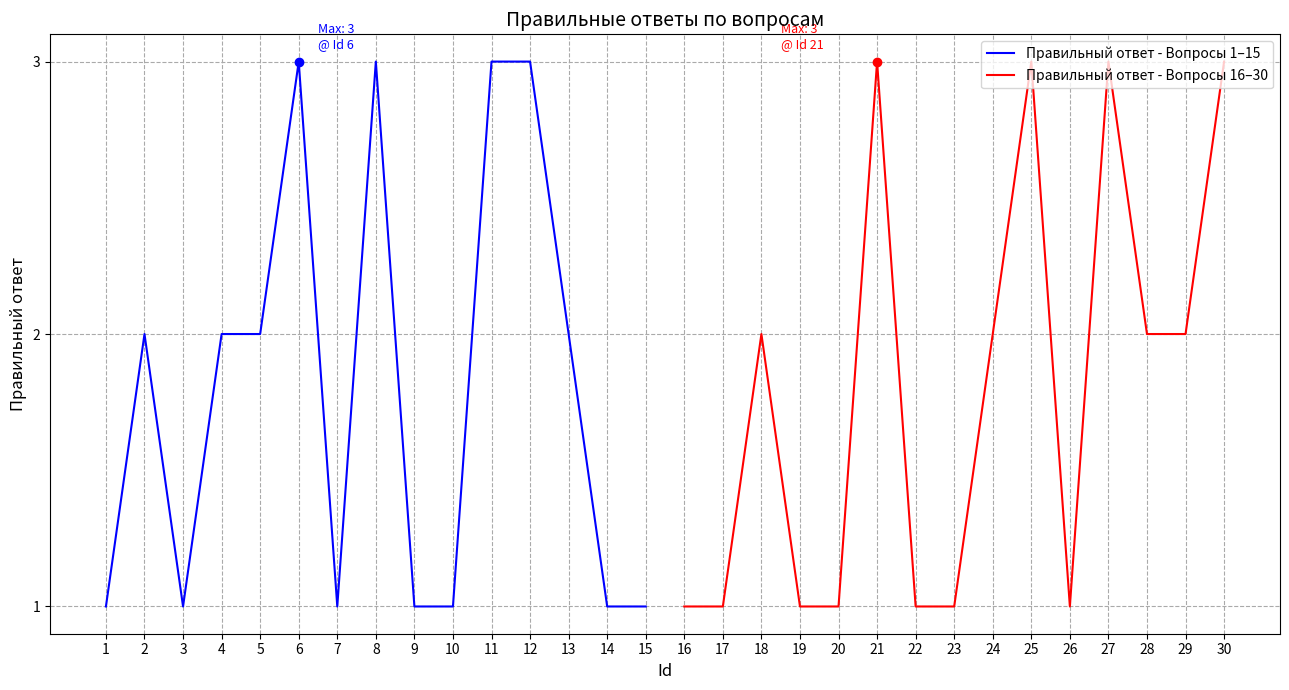

What are all the series names shown in the legend?

Правильный ответ - Вопросы 1–15, Правильный ответ - Вопросы 16–30